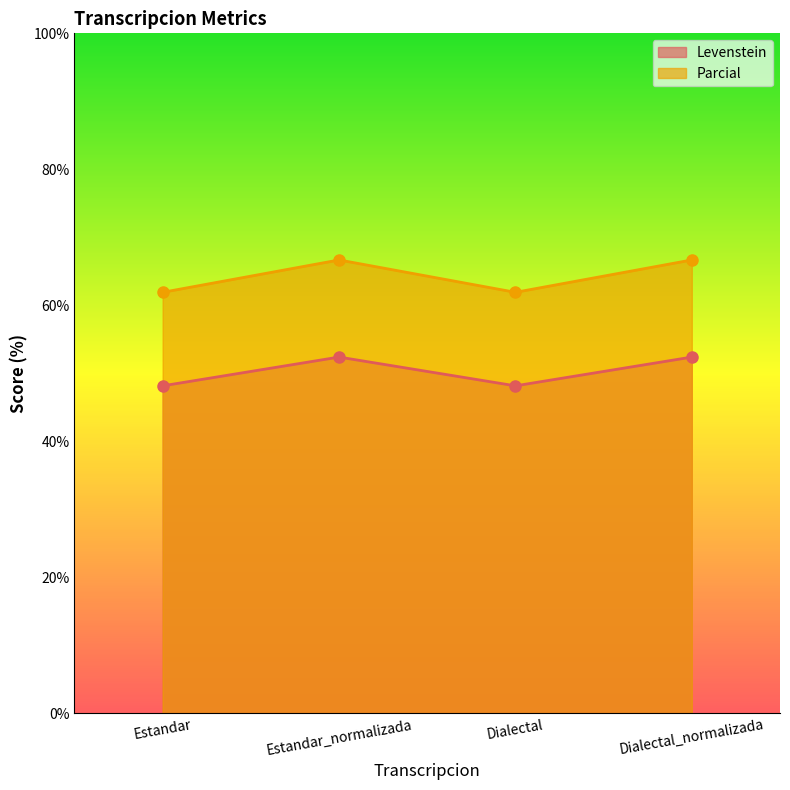

What is the sum of the Levenstein values at Dialectal_normalizada and Dialectal?

100.5